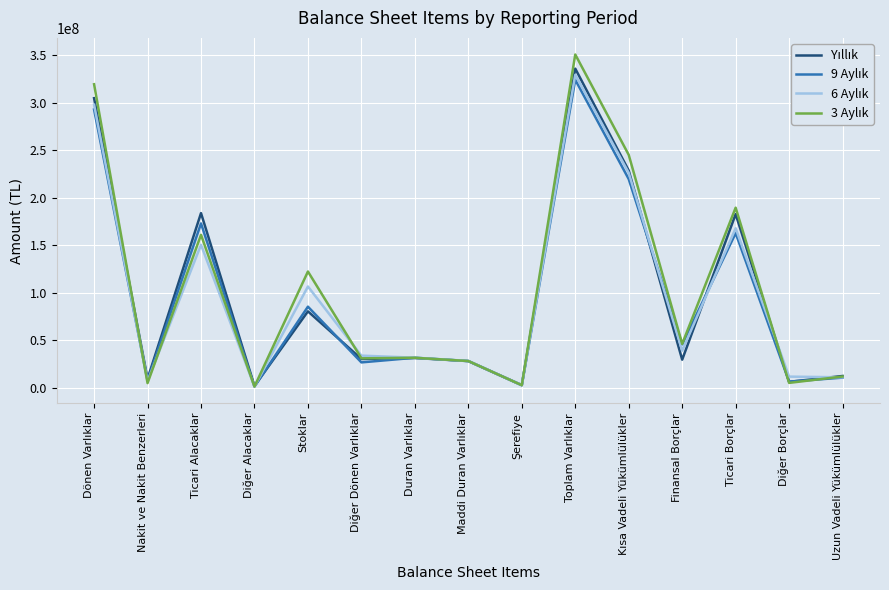

What is the spread (max minus min) of values at Stoklar?

41927287